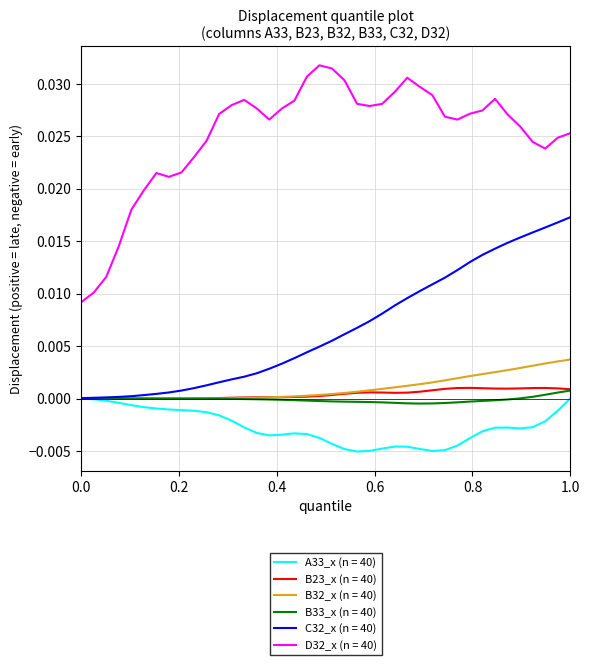

True or false: A33_x (n = 40) and D32_x (n = 40) intersect in this chart.

False